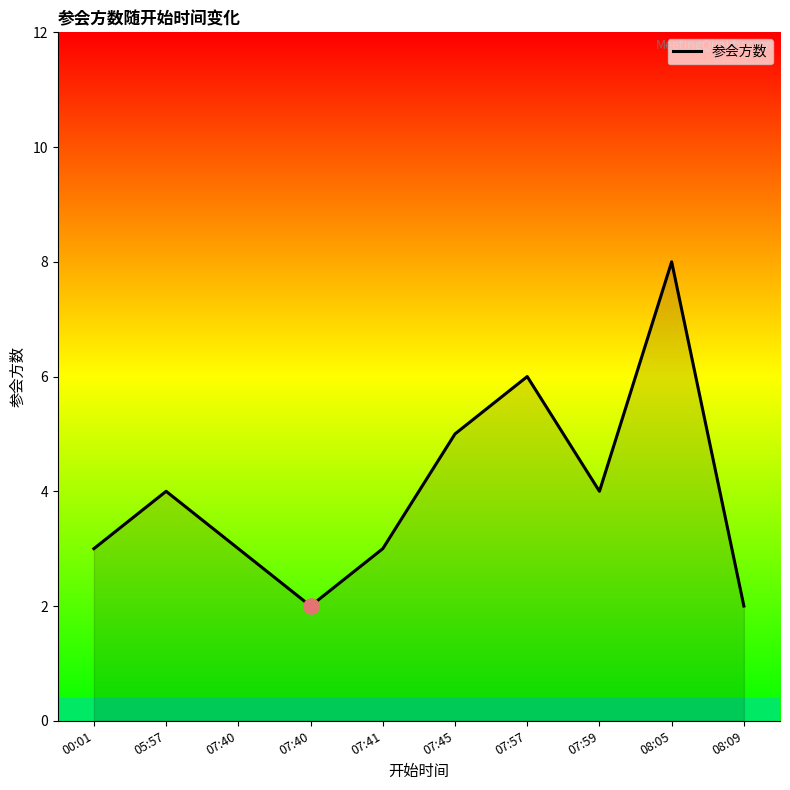

Approximately how many times larger is the value at 07:45 compared to 07:41?

1.7